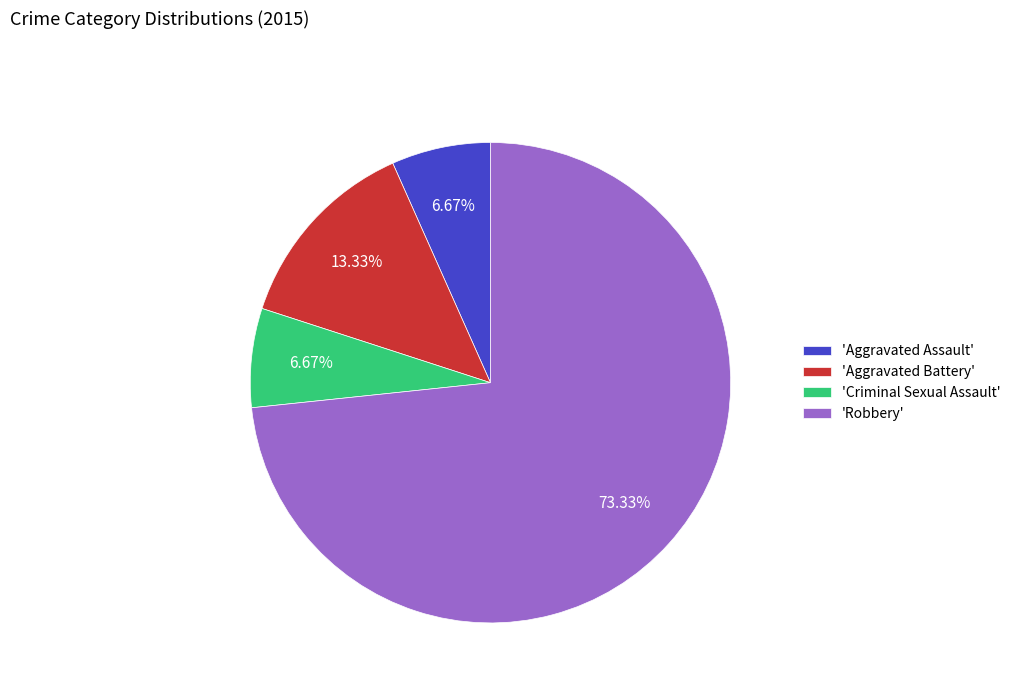

What is the ratio of the value at 'Aggravated Battery' to the value at 'Criminal Sexual Assault'?

2.0